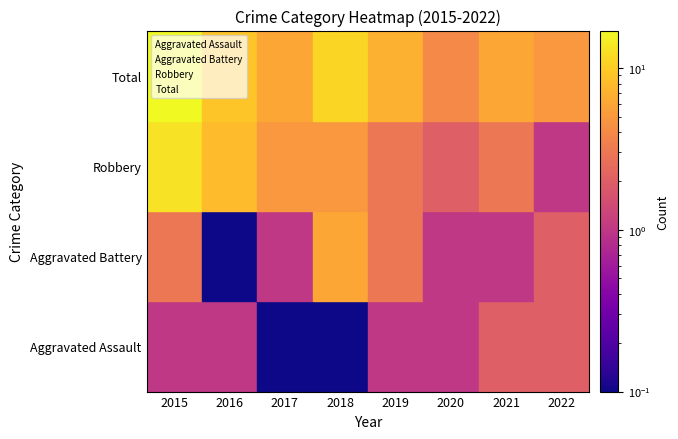

At which category does the chart reach its minimum across all series?

2015